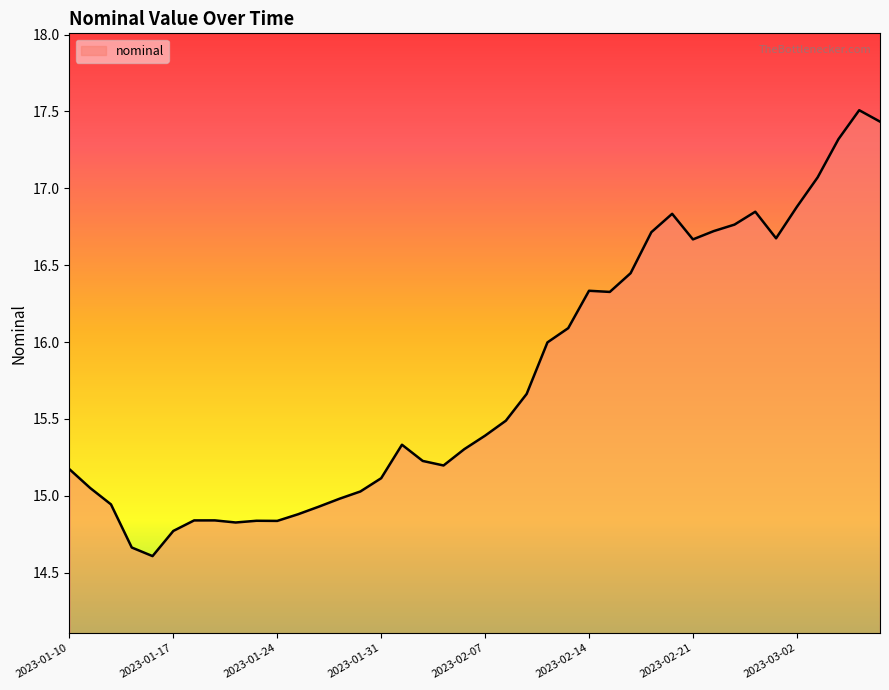

What is the difference between the maximum and minimum values?

2.9